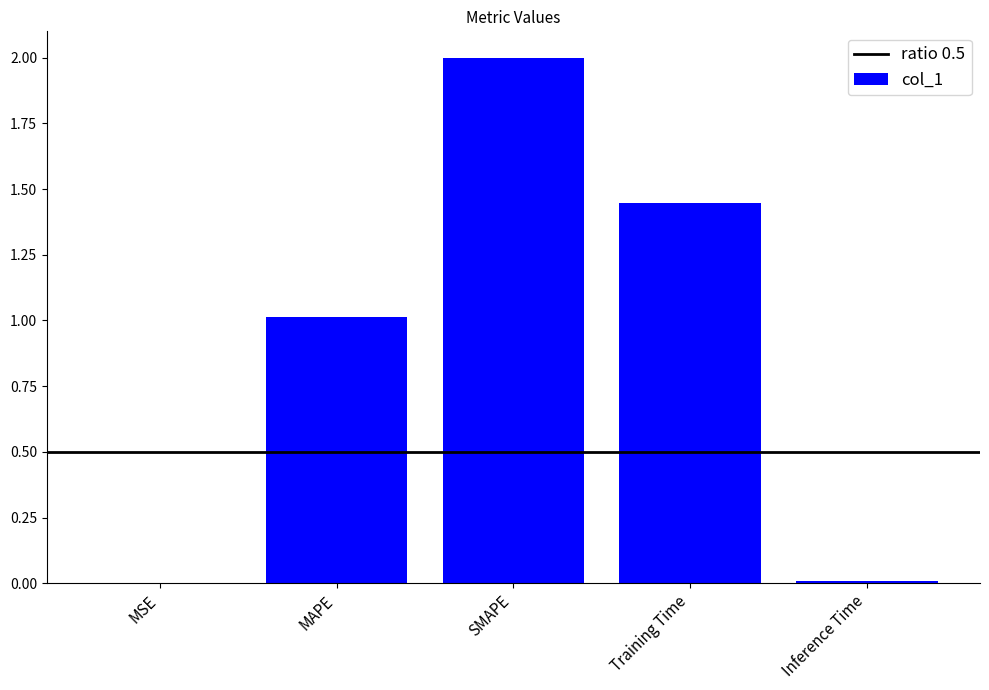

What is the maximum value shown in the chart?

2.0